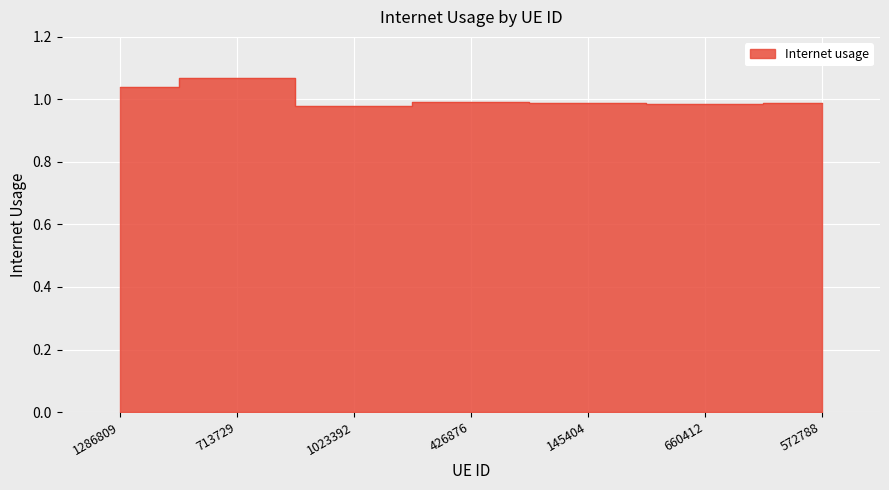

True or false: the data shows 0.7 at 426876.

False